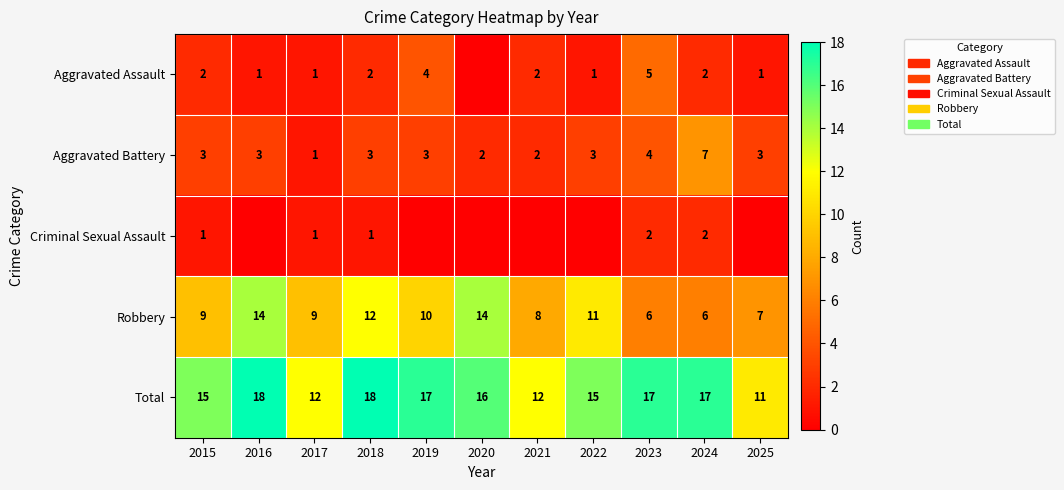

True or false: Aggravated Assault has a value of 1 at 2017.

True